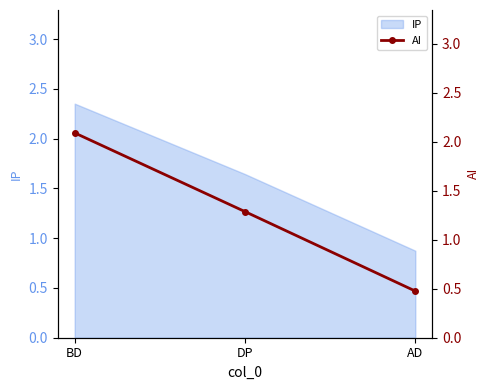

The value at DP is 0.8. True or false?

False